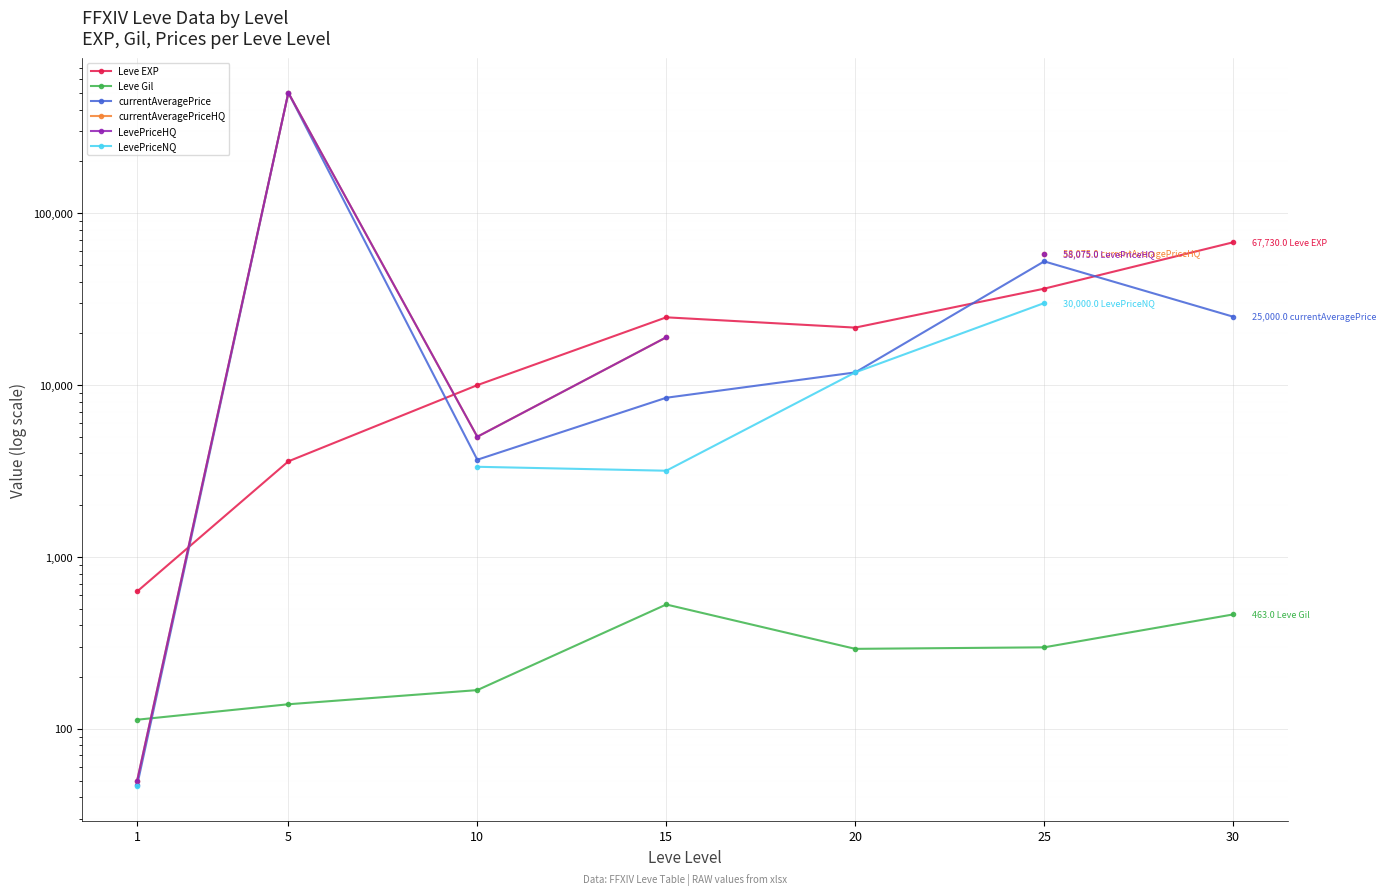

Which series has the largest range (max minus min)?

currentAveragePrice